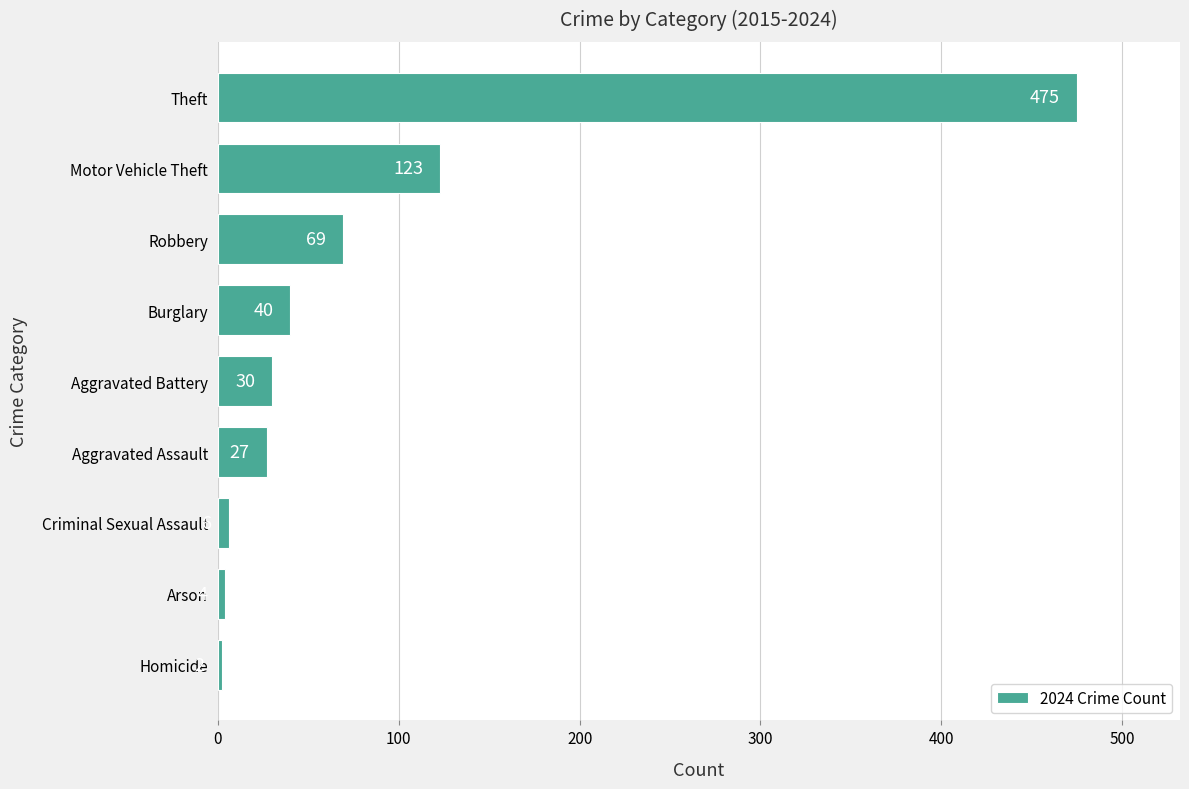

What is the difference between the second highest and second lowest values?

119